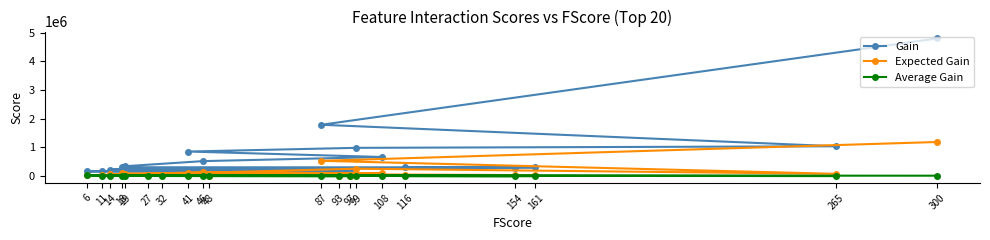

What value does the Gain series have at 108?

667734.6